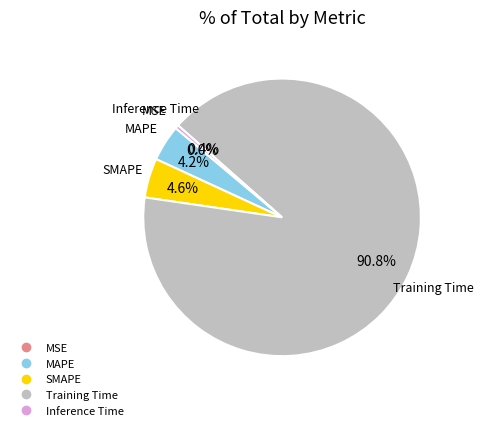

Does any single category account for the majority?

Yes